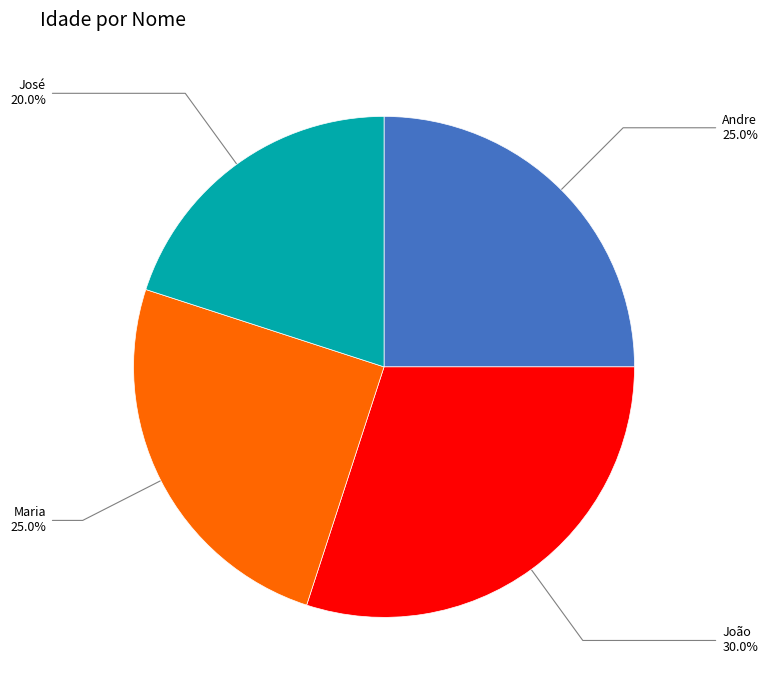

Is there a majority slice in this chart?

No